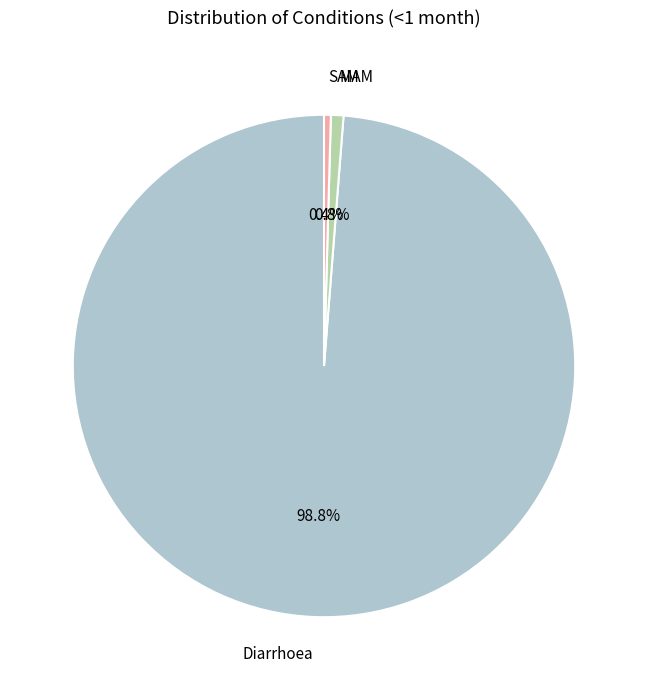

Count the number of slices in the pie.

3